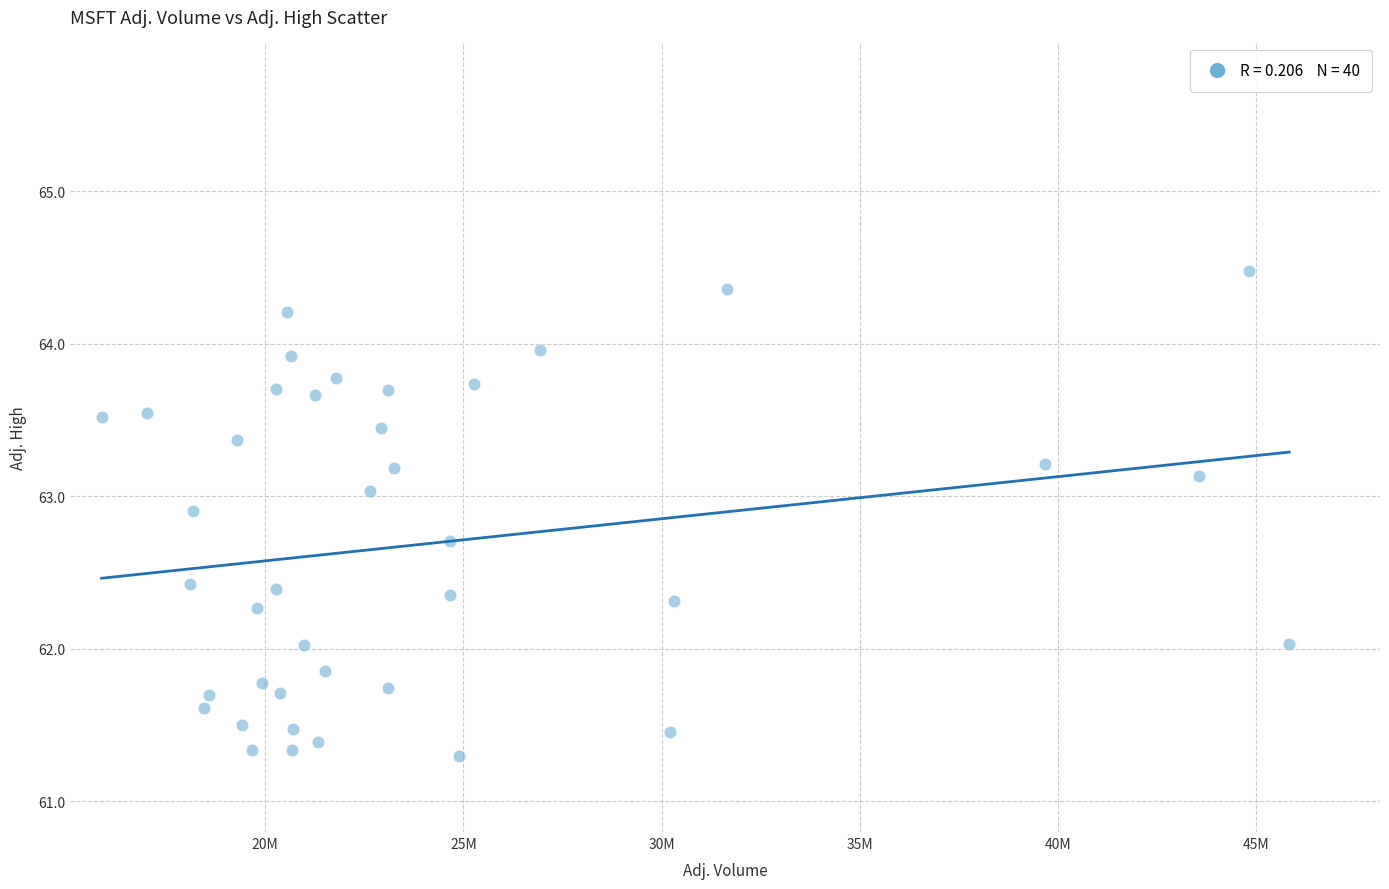

What is the range of Y values (max minus min)?

3.2